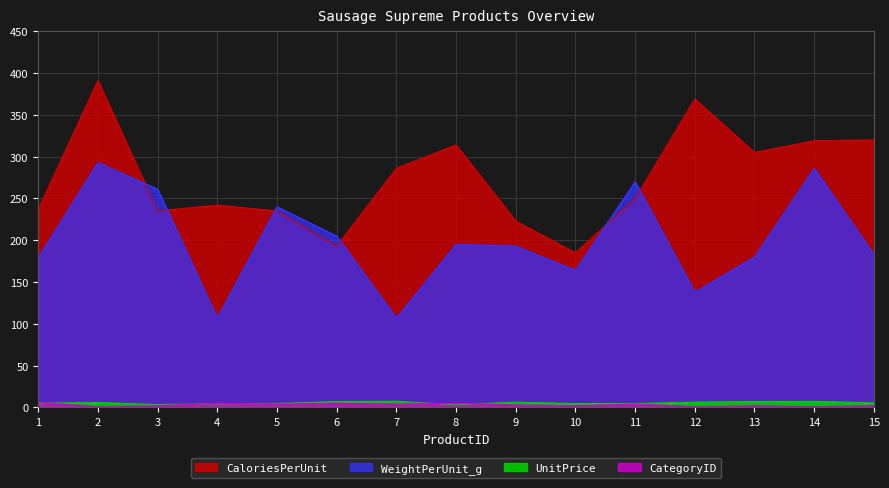

True or false: WeightPerUnit_g has a value of 107.0 at 4.

True